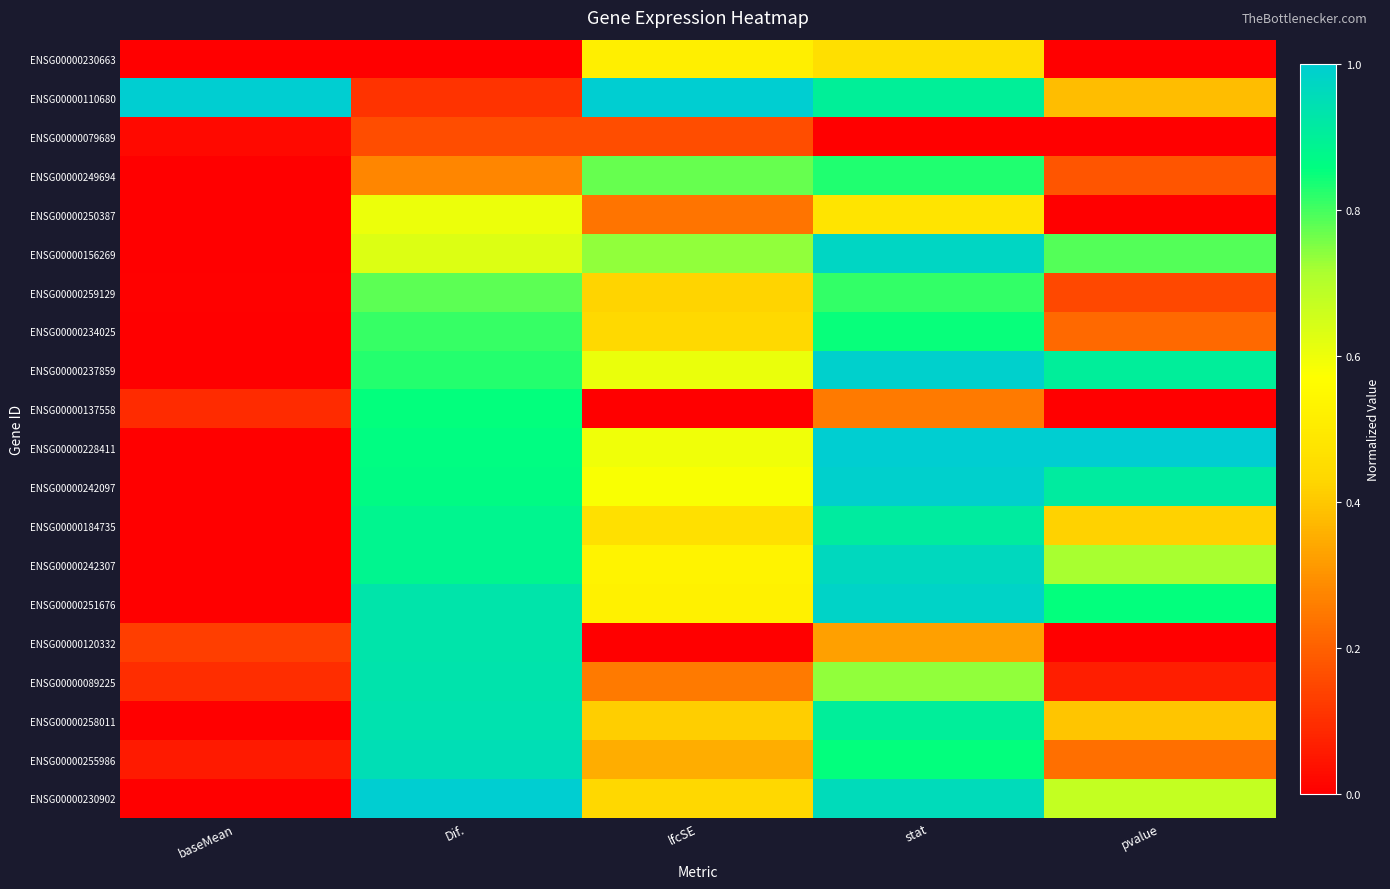

Which series has the largest total across all categories?

ENSG00000228411